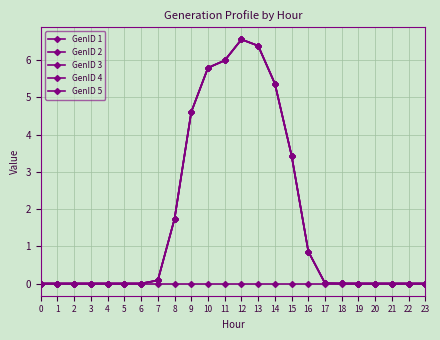

Is this an area chart (filled region under the line)?

No